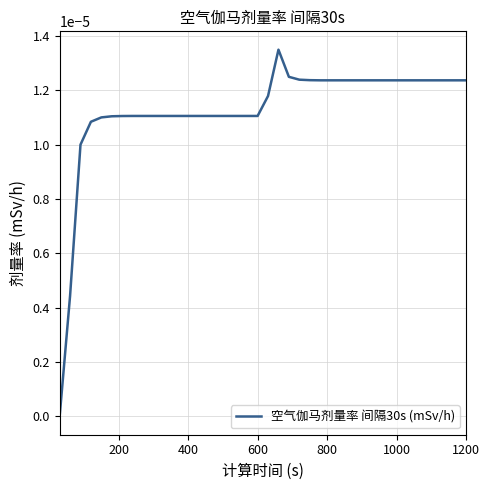

How many lines are shown in the chart?

1